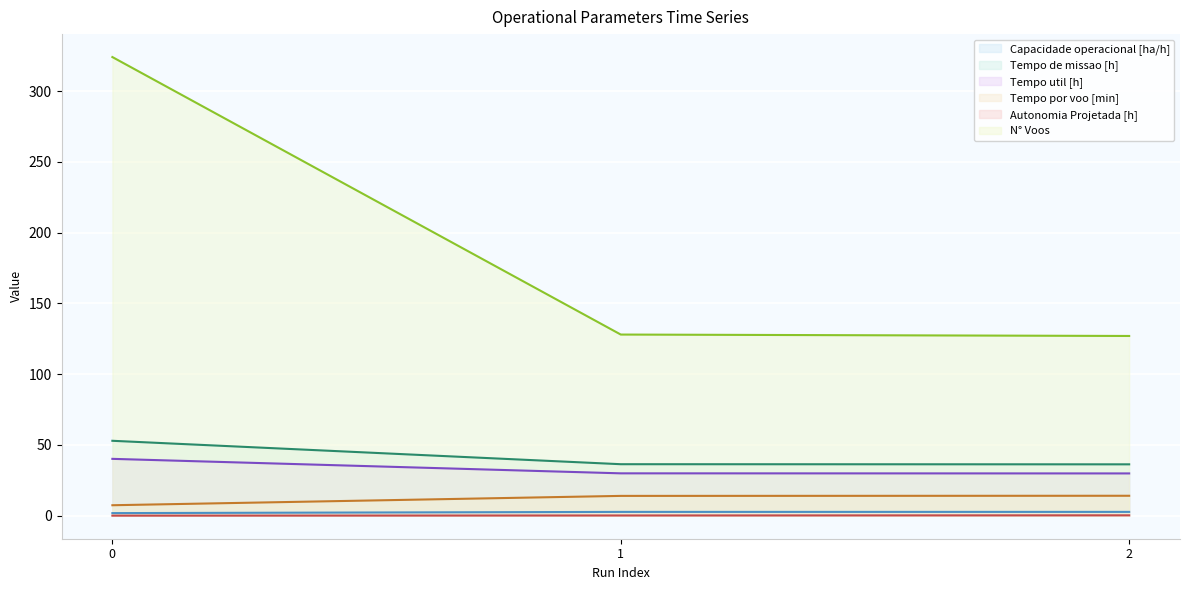

Count the Capacidade operacional [ha/h] values in the range 1 to 2.

1